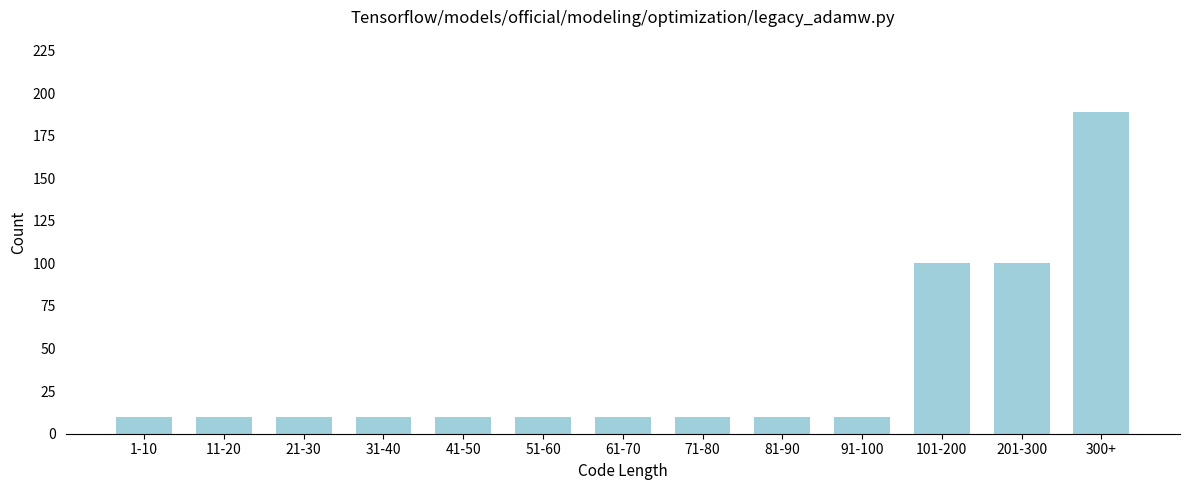

Reading right to left, transcribe all the data shown in this chart.

300+=189	201-300=100	101-200=100	91-100=10	81-90=10	71-80=10	61-70=10	51-60=10	41-50=10	31-40=10	21-30=10	11-20=10	1-10=10